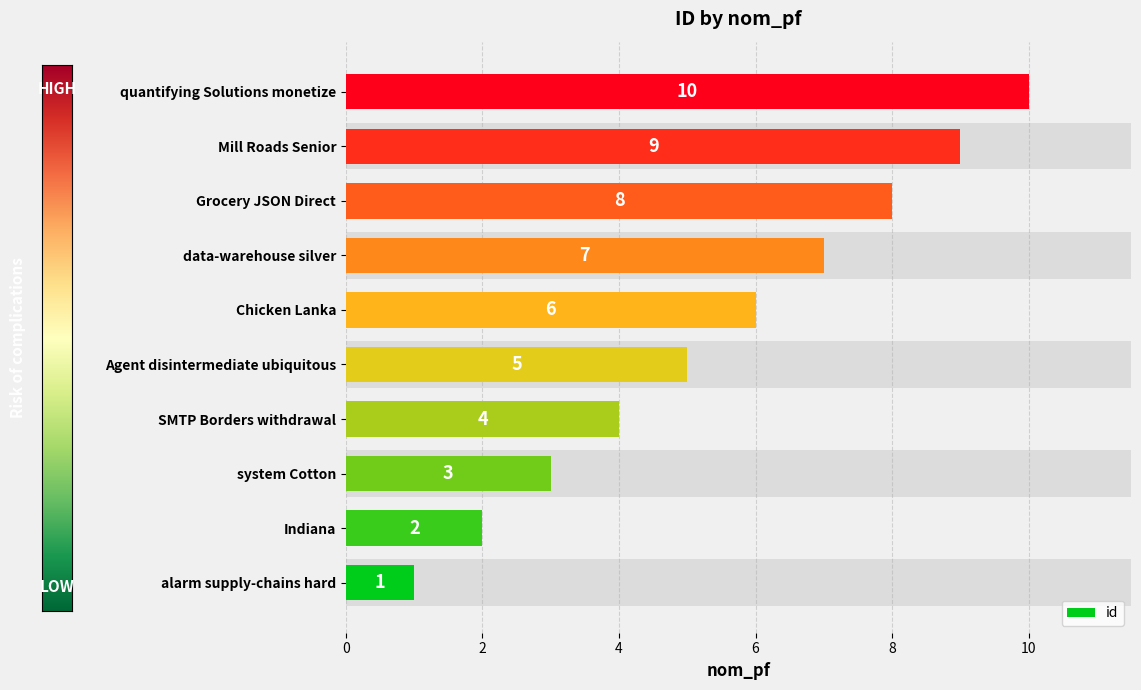

What is the minimum value shown in the chart?

1